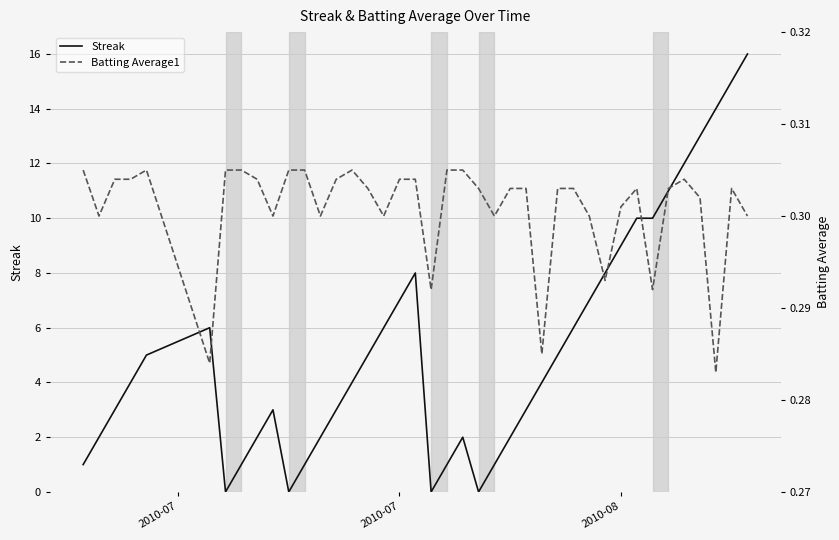

What is the highest value of the Streak series?

16